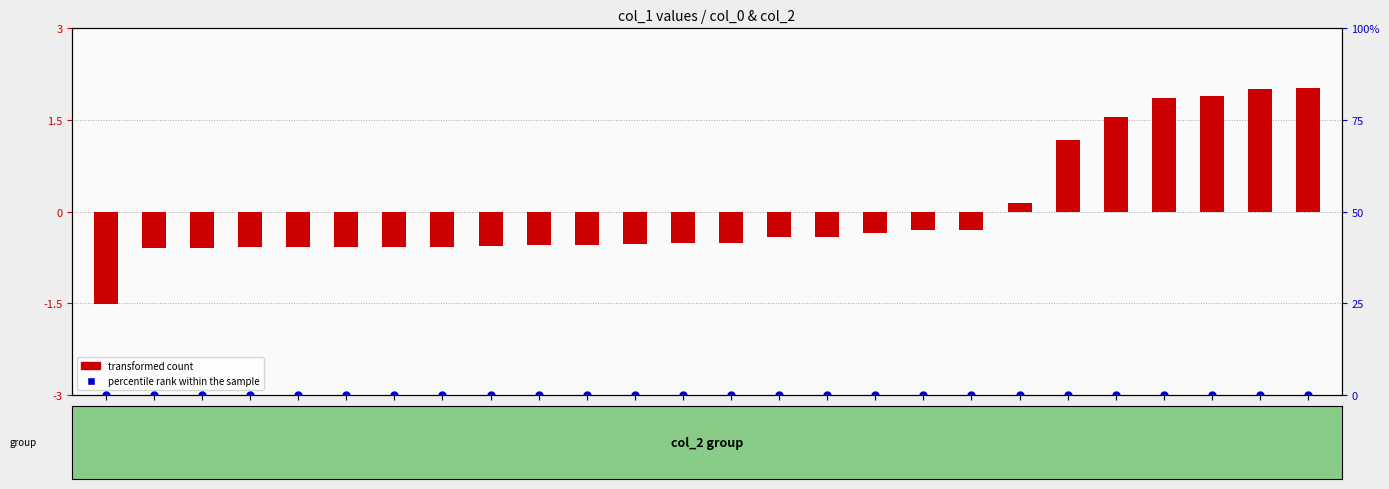

Which series reaches the minimum Y coordinate?

percentile rank within the sample